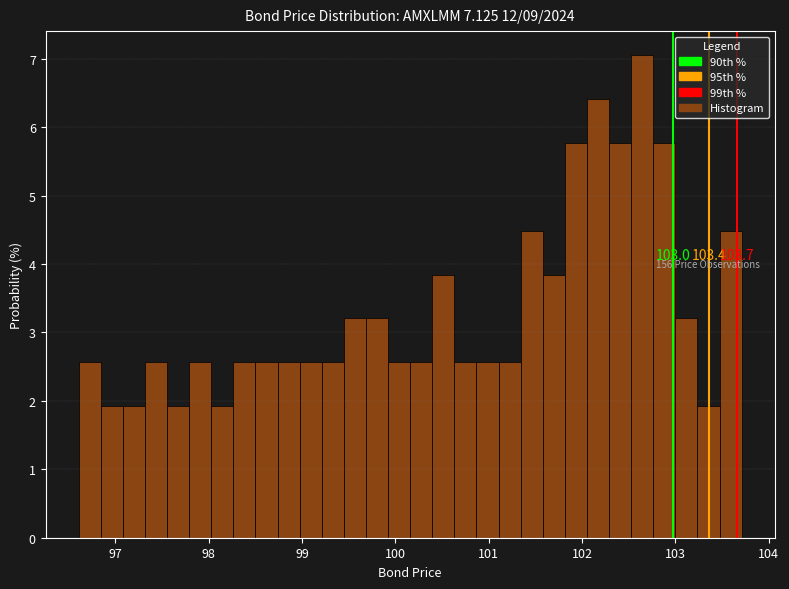

Around what value on the x-axis is the tallest bar? Give the approximate position of its centre, as read against the axis.

102.6